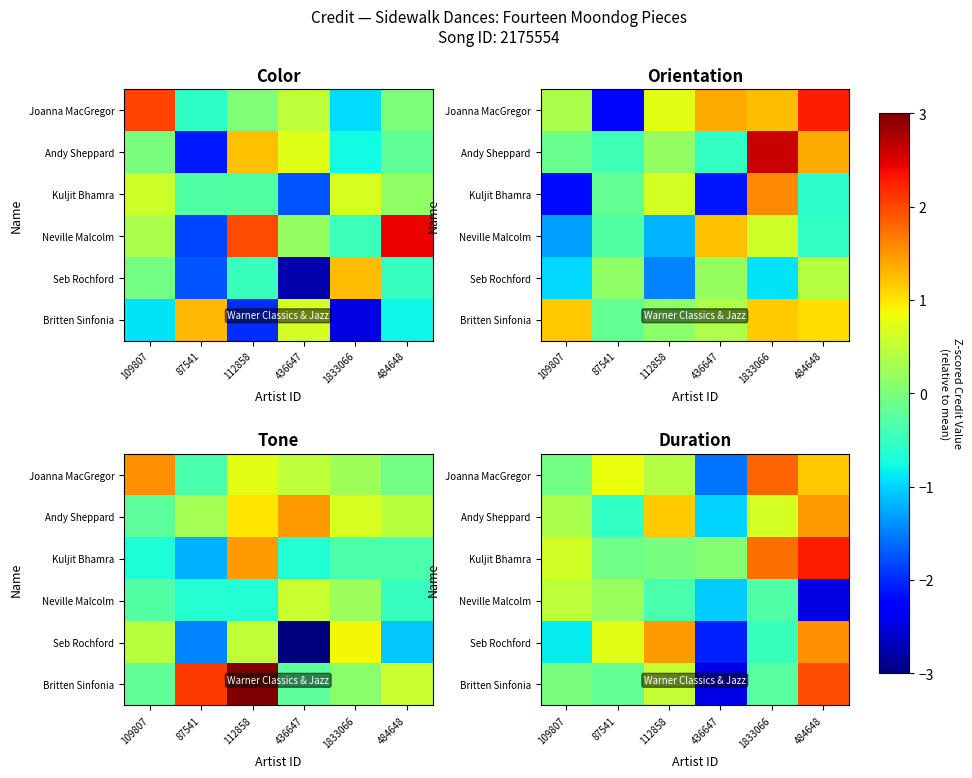

How many data points in Joanna MacGregor are above 0?

4